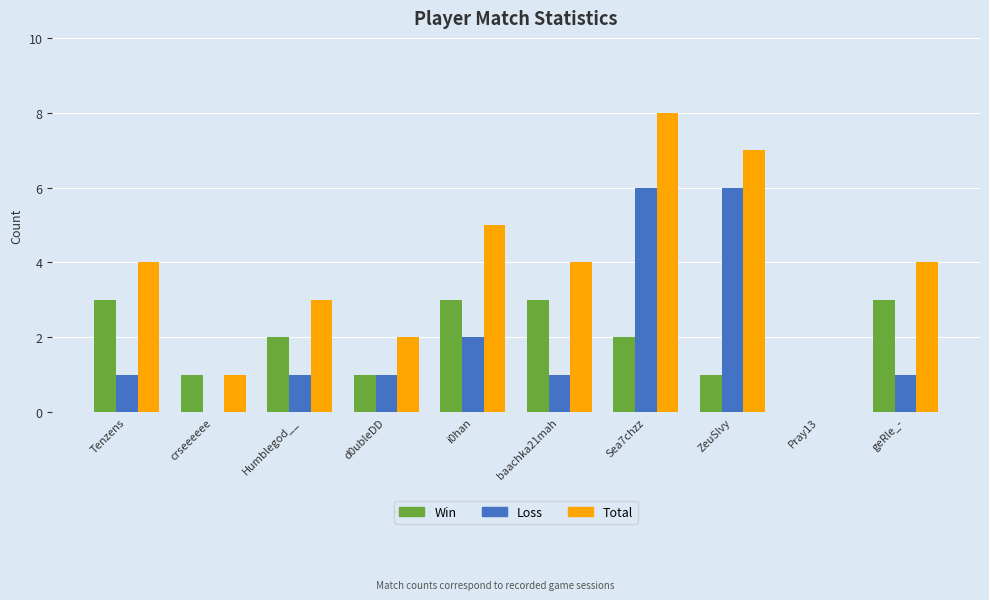

Which series changed the most between baachka21mah and Sea7chzz?

Loss